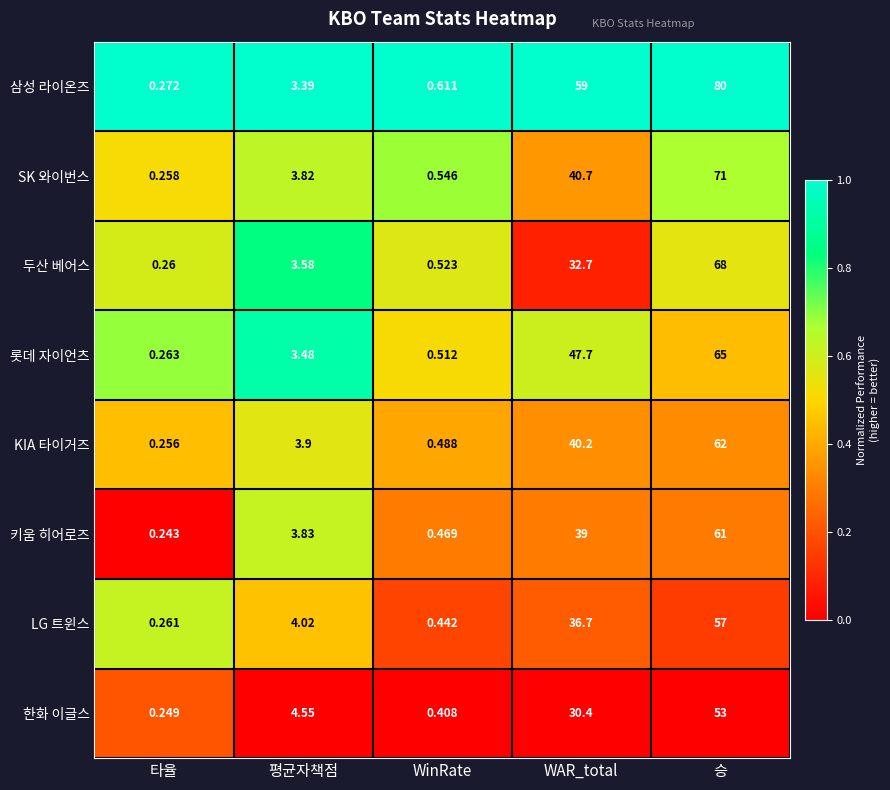

Between WAR_total and 승, which series saw the biggest shift?

두산 베어스